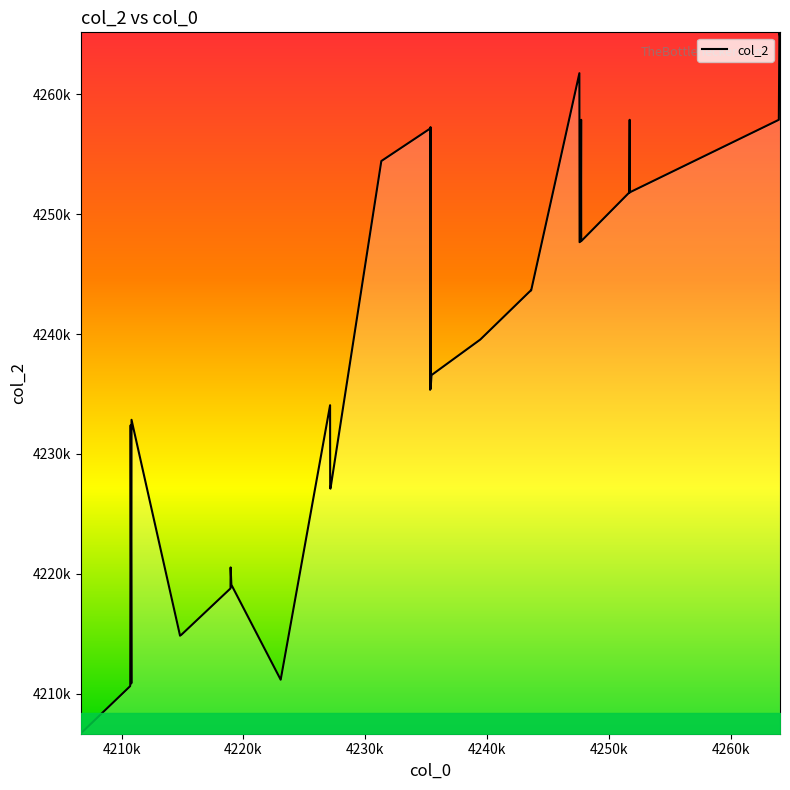

Reading right to left, transcribe all the data shown in this chart.

4264840	4265168	4257872	4251872	4251808	4251800	4257872	4251808	4247752	4257872	4247744	4247664	4261760	4243640	4243640	4243592	4243504	4239544	4236576	4235440	4257264	4235352	4257136	4254432	4227104	4227152	4234064	4211168	4219088	4220536	4218784	4214928	4214840	4232848	4210864	4232400	4210776	4210632	4206752	4206664